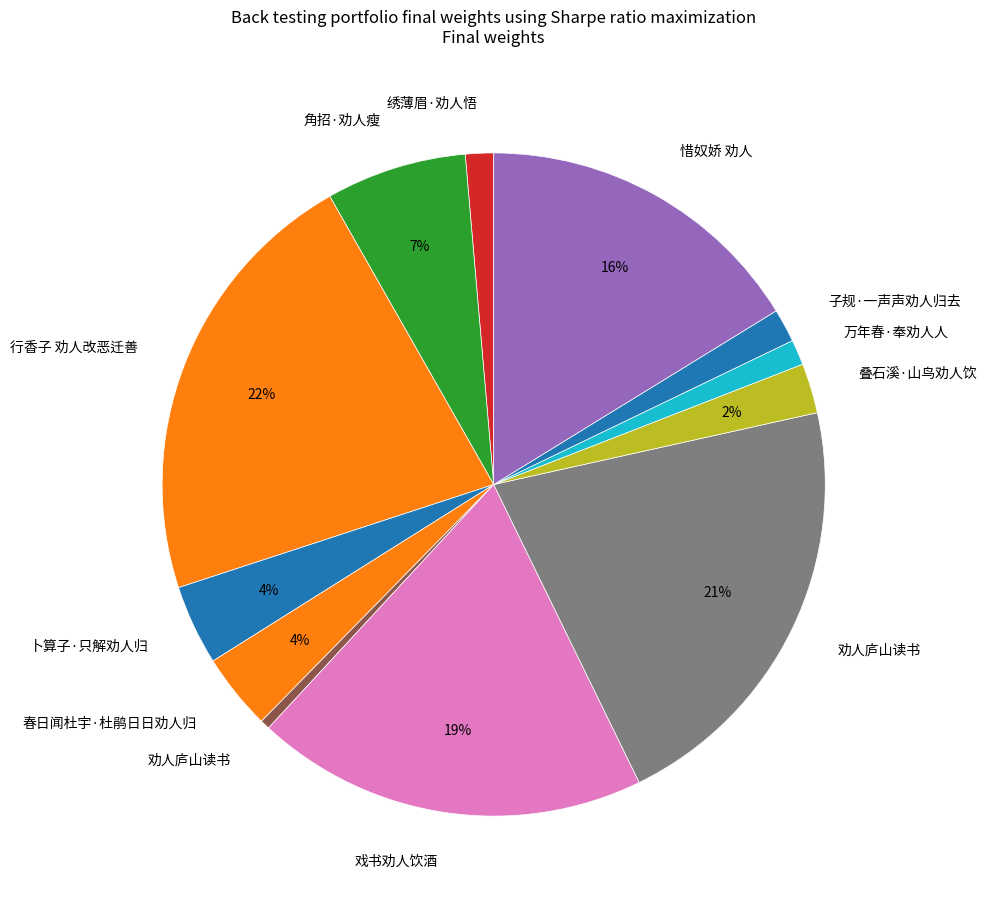

Rank the categories by value from lowest to highest.

劝人庐山读书, 万年春·奉劝人人, 绣薄眉·劝人悟, 子规·一声声劝人归去, 叠石溪·山鸟劝人饮, 春日闻杜宇·杜鹃日日劝人归, 卜算子·只解劝人归, 角招·劝人瘦, 惜奴娇 劝人, 戏书劝人饮酒, 劝人庐山读书, 行香子 劝人改恶迁善